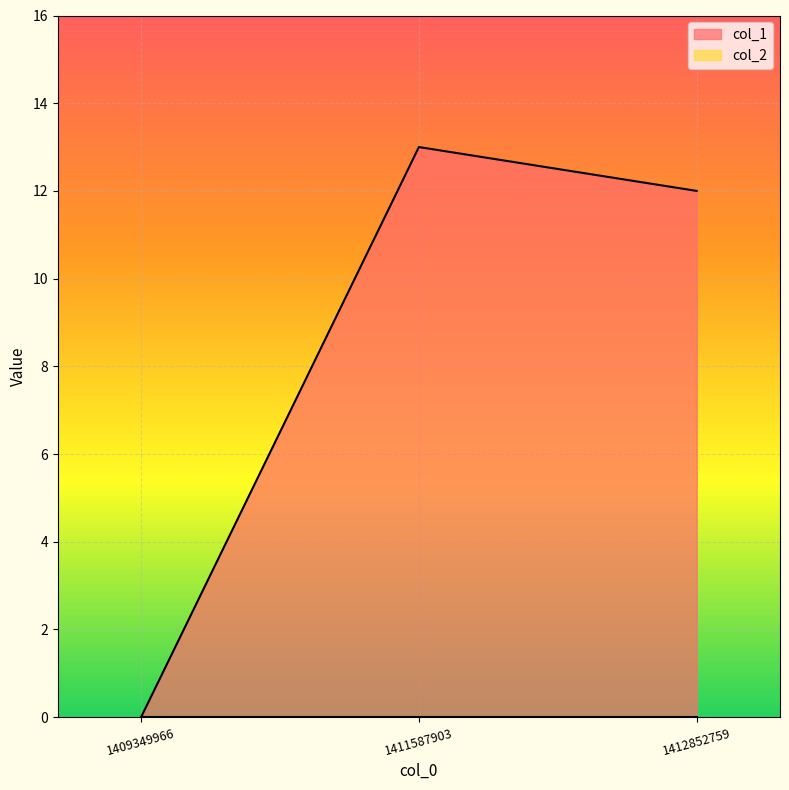

How many values exceed 12?

1